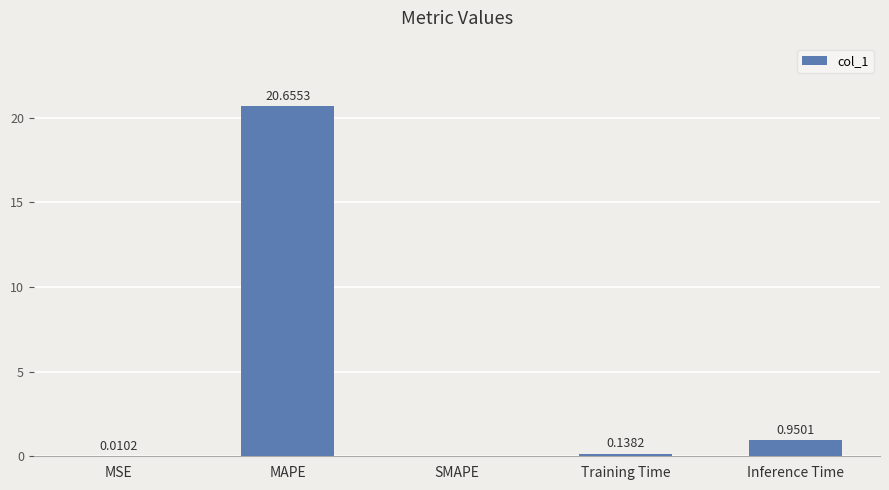

What is the sum of all values?

21.8